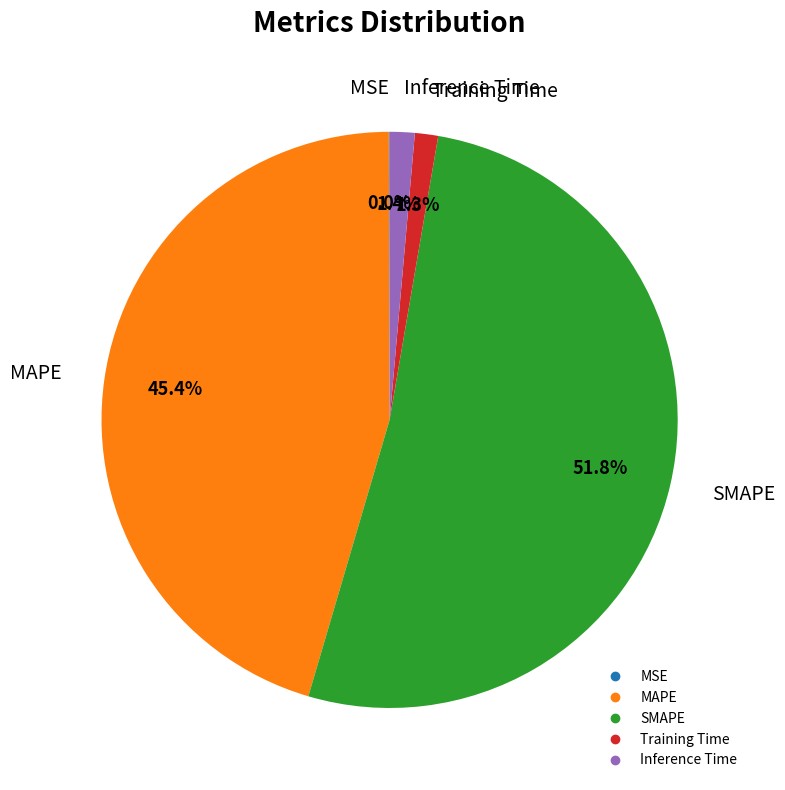

Combined, what portion of the pie is Training Time and SMAPE?

53.2%